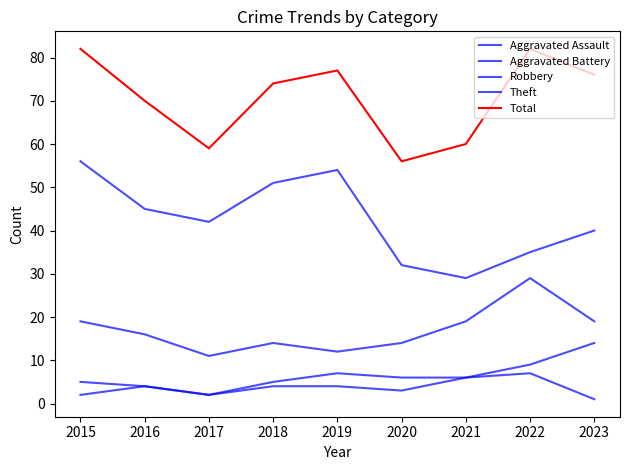

At which category does Aggravated Assault reach its first local valley?

2017